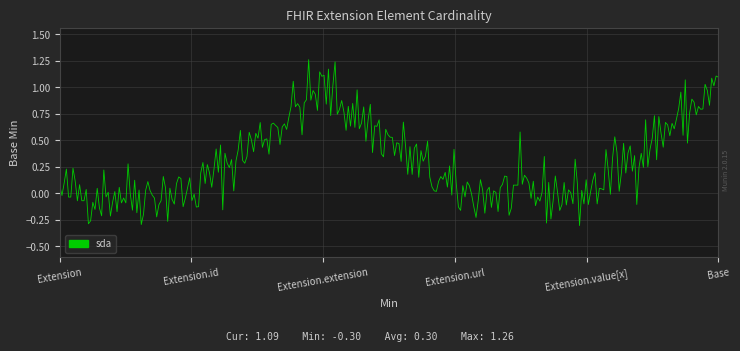

What is the difference between the maximum and minimum values?

1.6